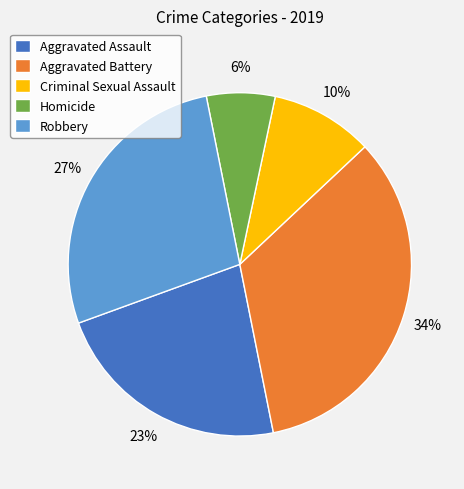

Rank the categories by value from highest to lowest.

Aggravated Battery, Robbery, Aggravated Assault, Criminal Sexual Assault, Homicide